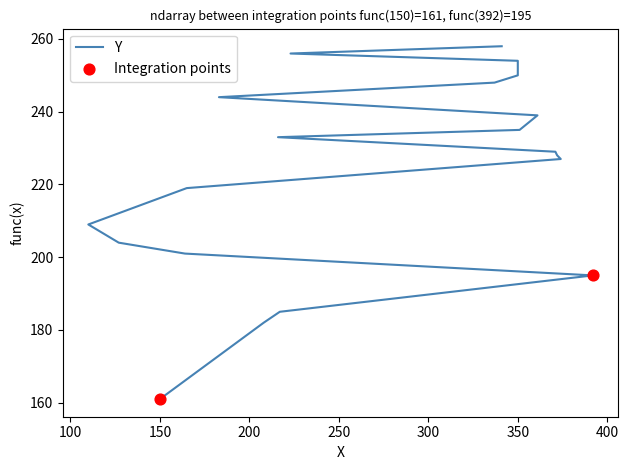

What is the ratio of the value at 351 to the value at 165?

1.1